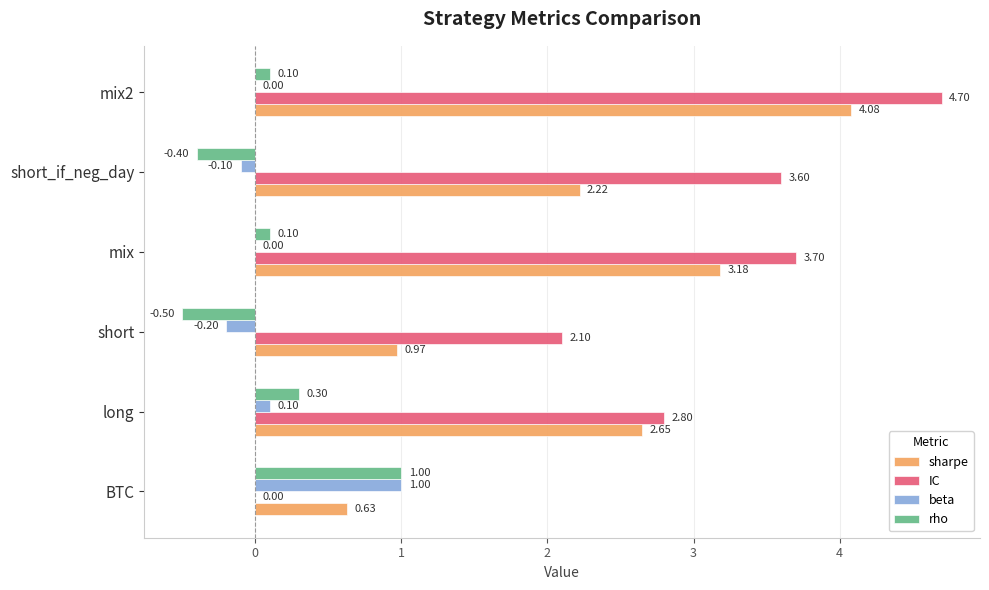

What is the sum of the IC values at mix and short_if_neg_day?

7.3